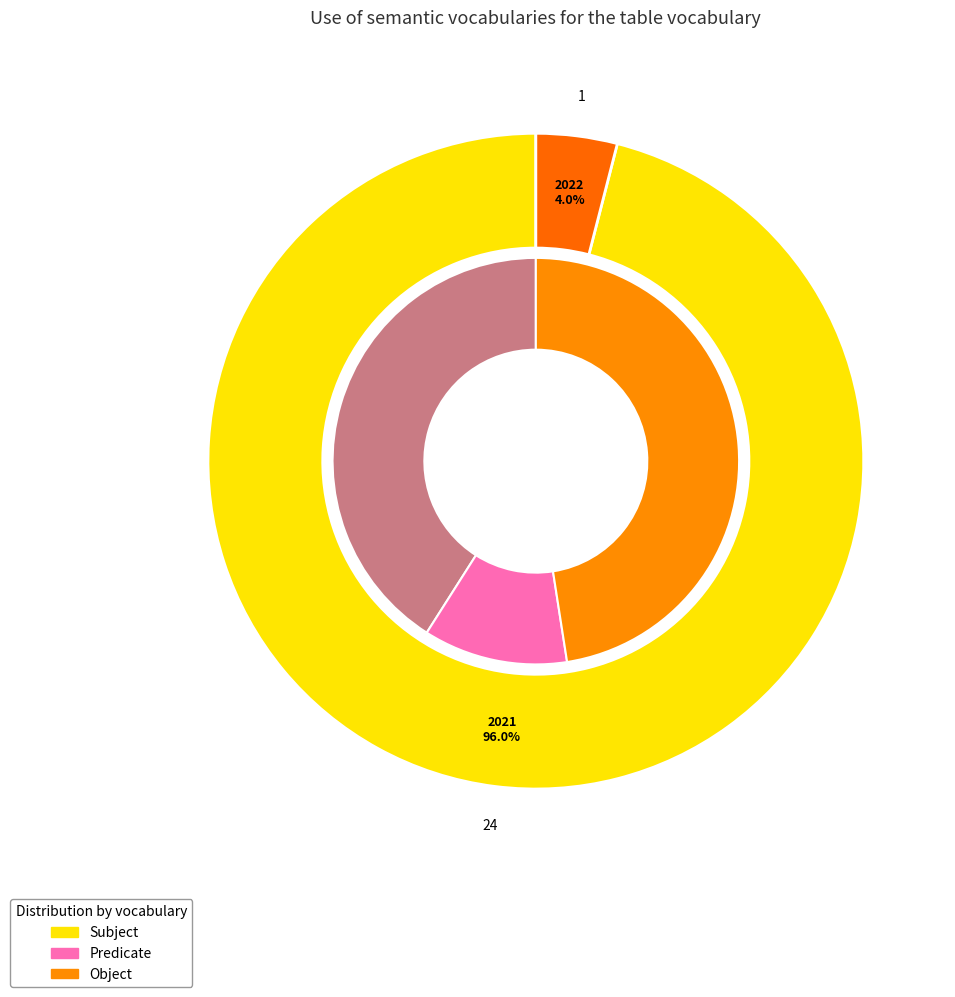

Combined, what portion of the pie is 2022 and 2021?

100.0%